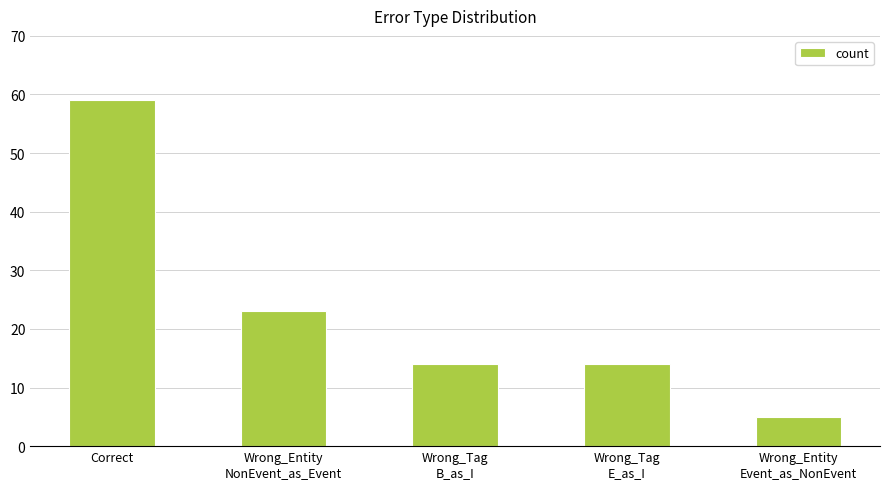

True or false: the data shows 59 at Correct.

True